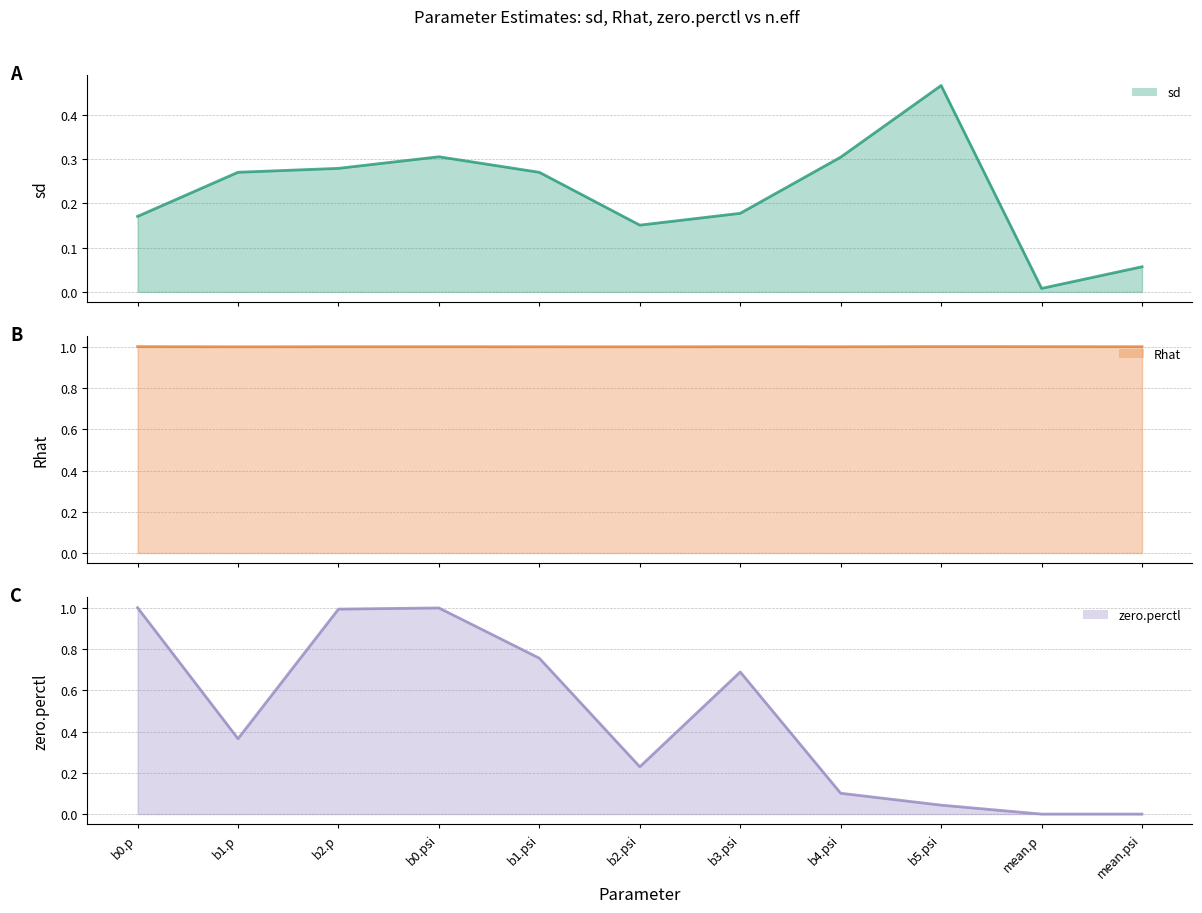

Which label corresponds to the smallest value in the chart?

mean.p